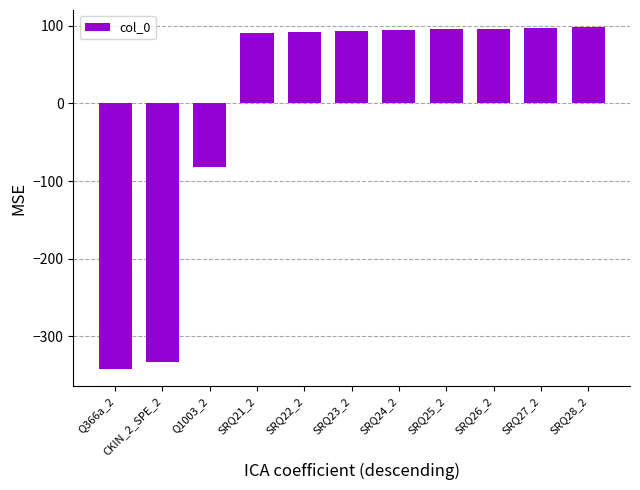

The chart shows a value of 96.1 at SRQ26_2. True or false?

True